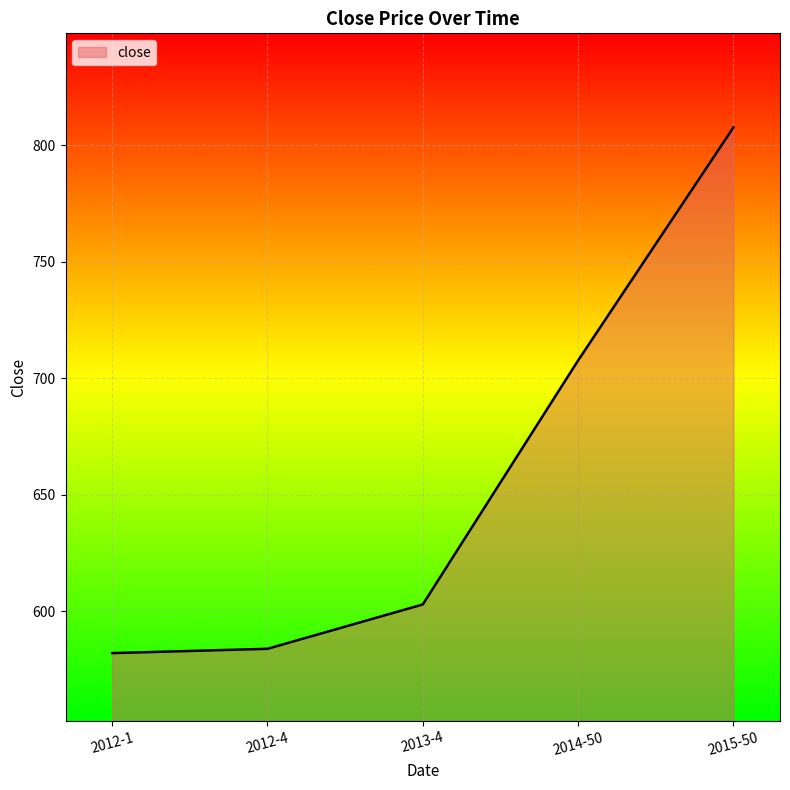

True or false: the data shows 281.5 at 2012-1.

False